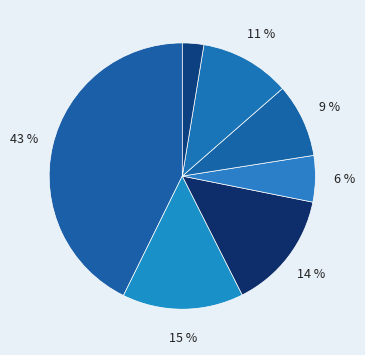

How many segments does this pie chart have?

7